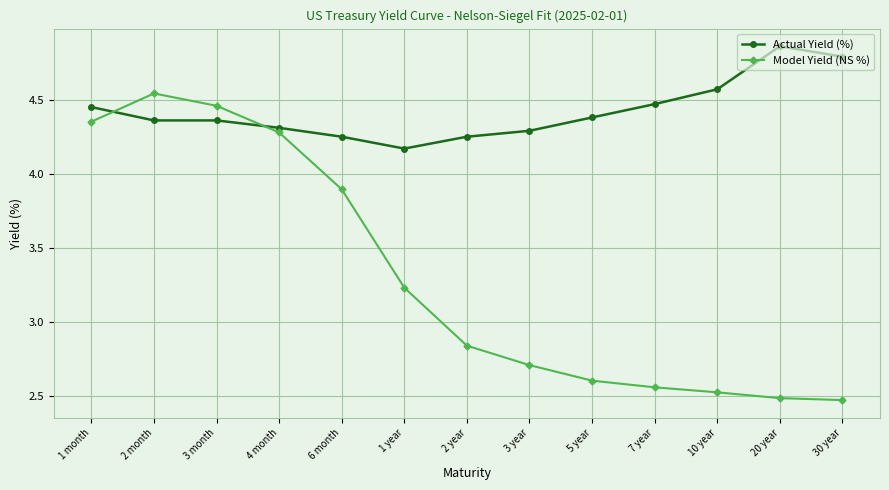

Where is Model Yield (NS %) nearest to the value 3?

2 year